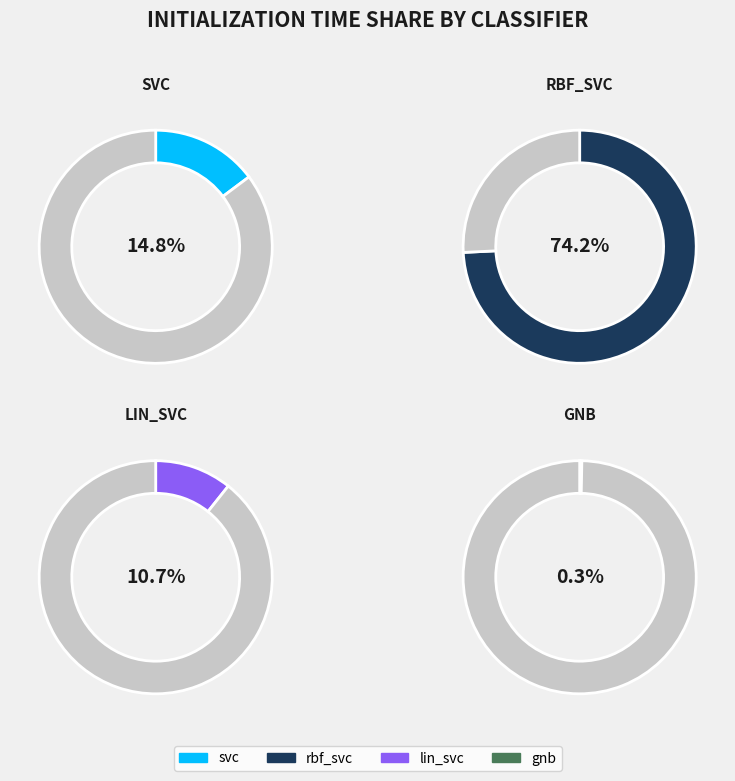

Is it true that svc is 15% of the pie?

True